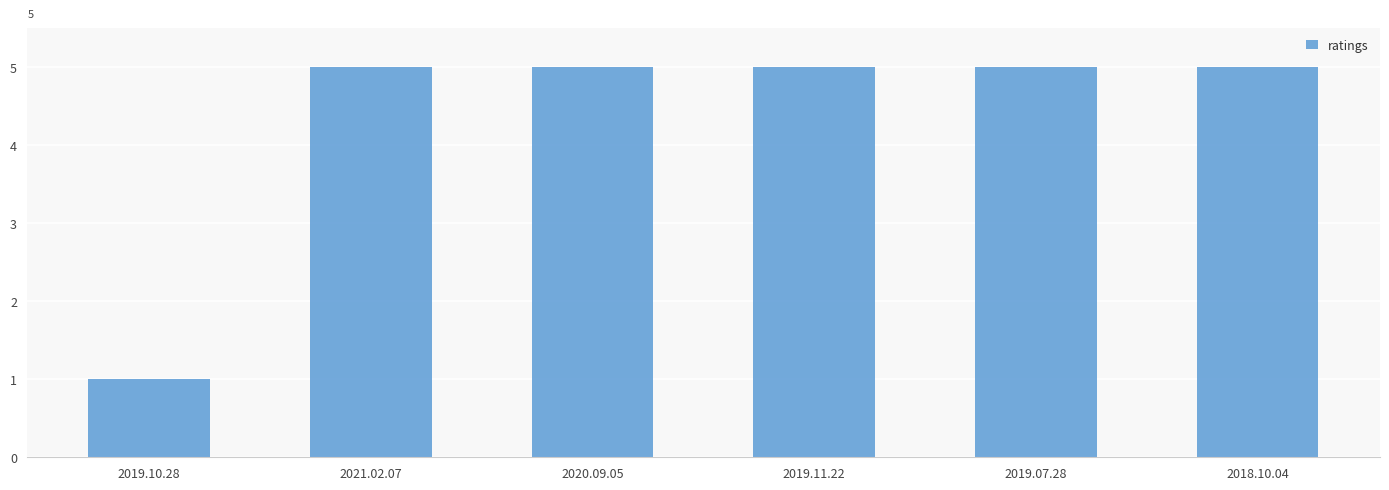

Which category has the lowest value across all series?

2019.10.28